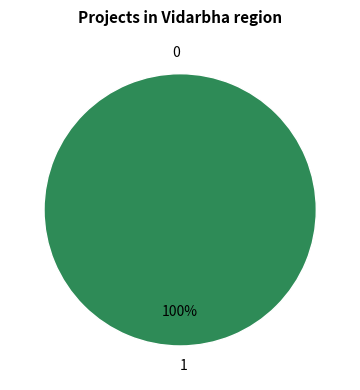

How many slices are in this pie chart?

2